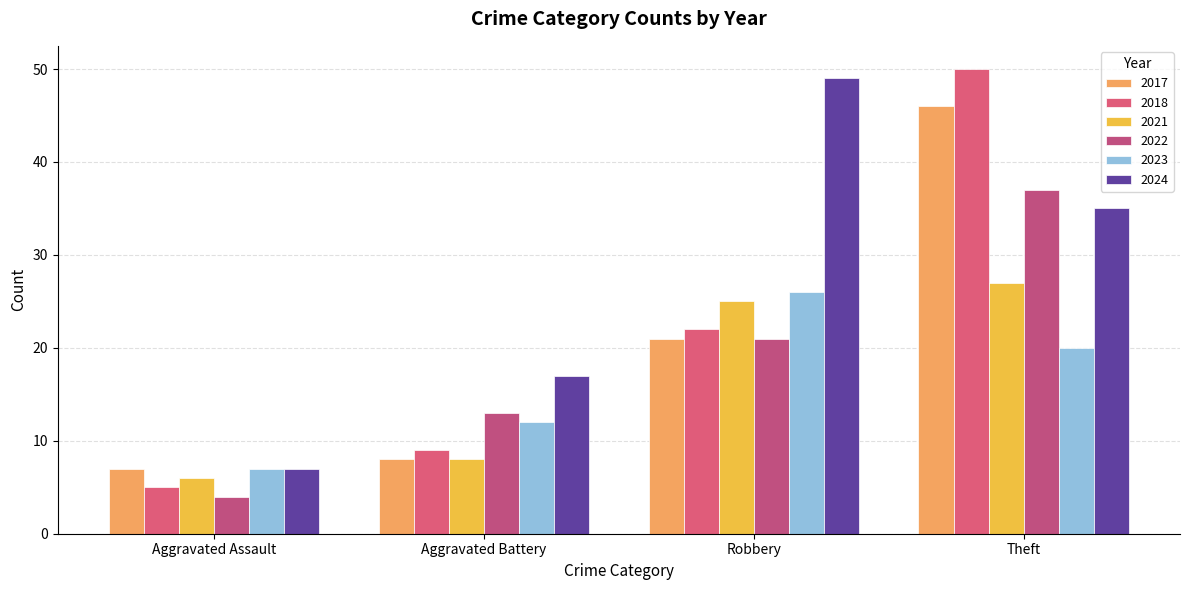

What is the average value of the 2022 series?

19